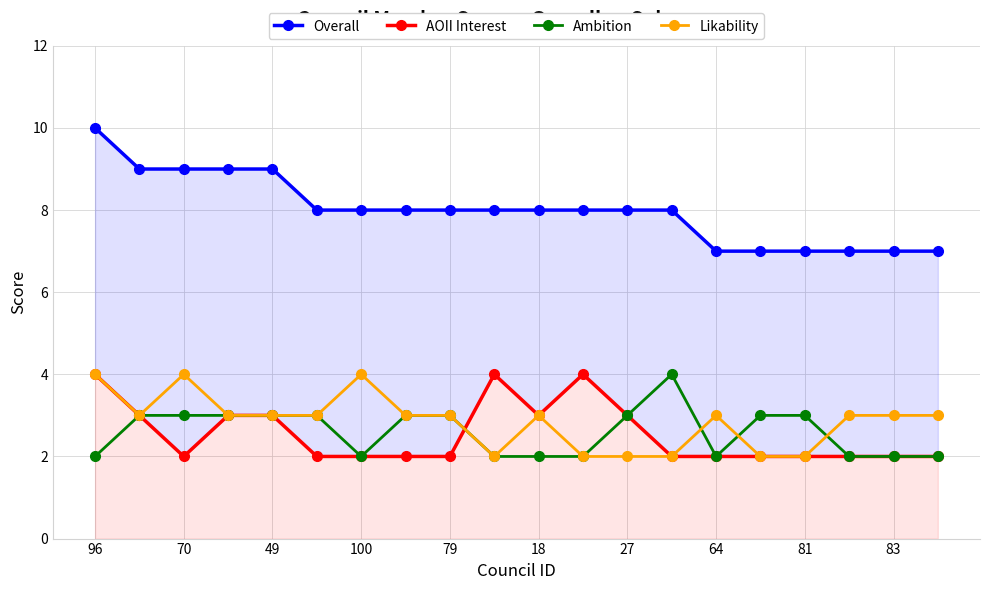

How many lines are shown in the chart?

4